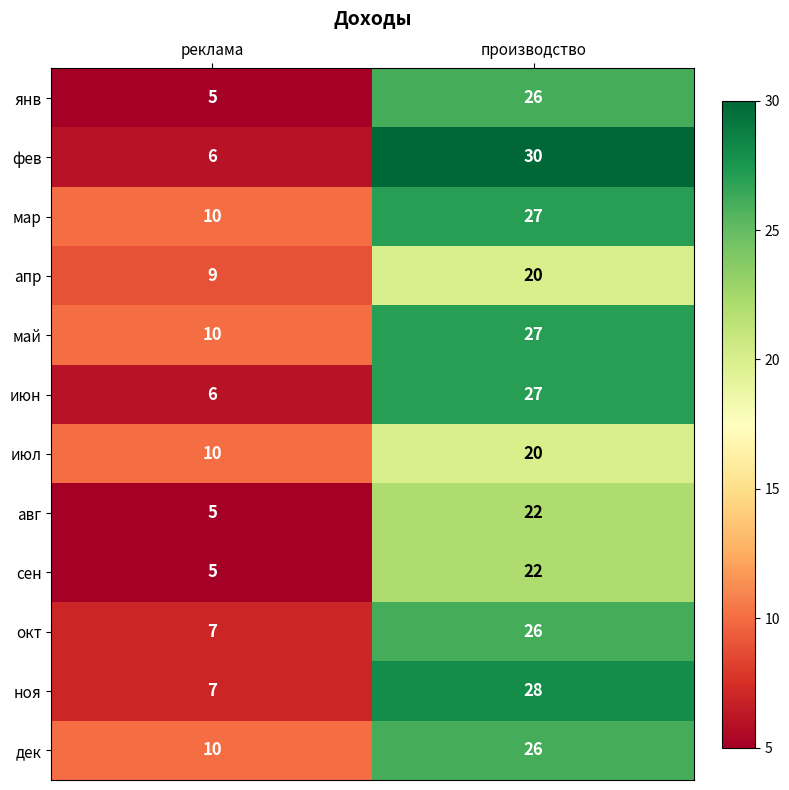

What is the approximate value of июн at реклама?

6